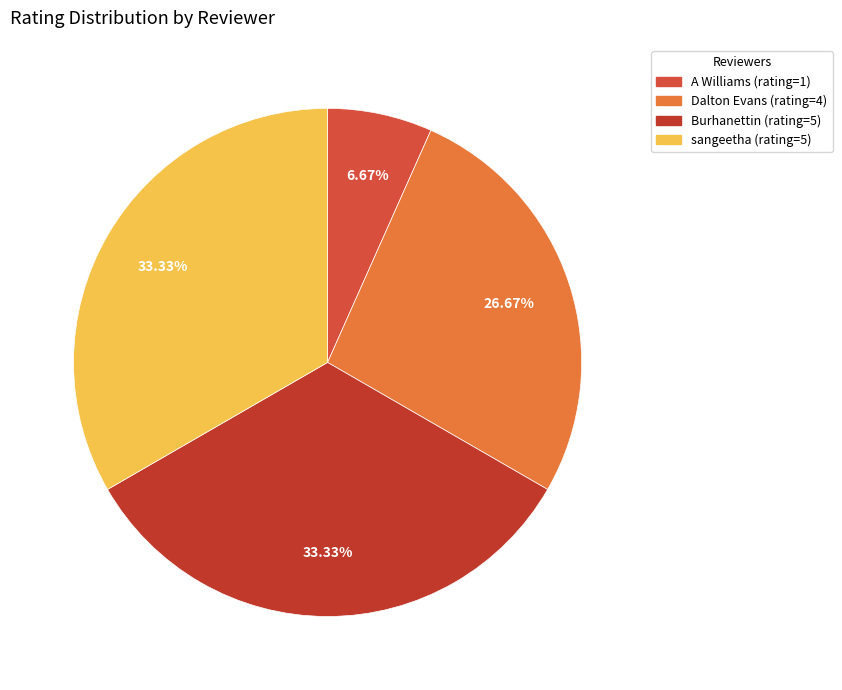

True or false: A Williams (rating=1) accounts for 1% of the total.

False